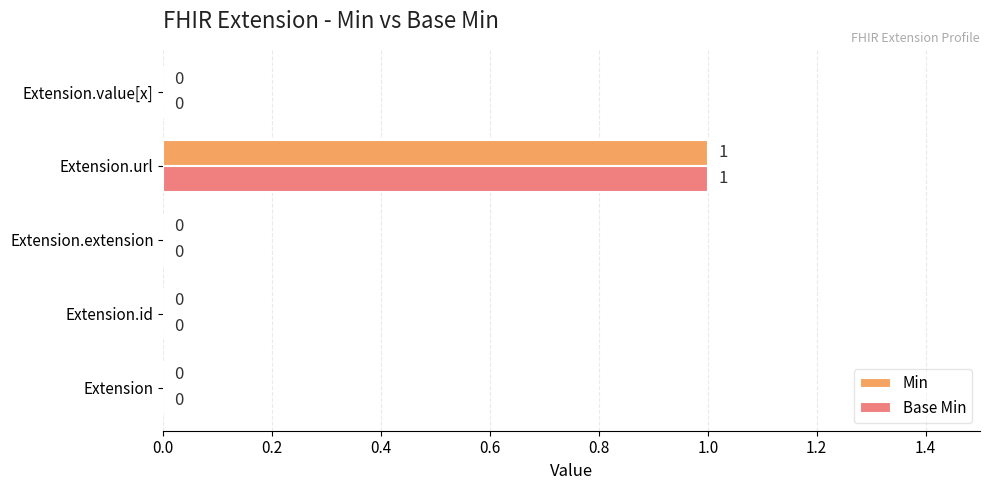

At which category is the sum across all series the highest?

Extension.url